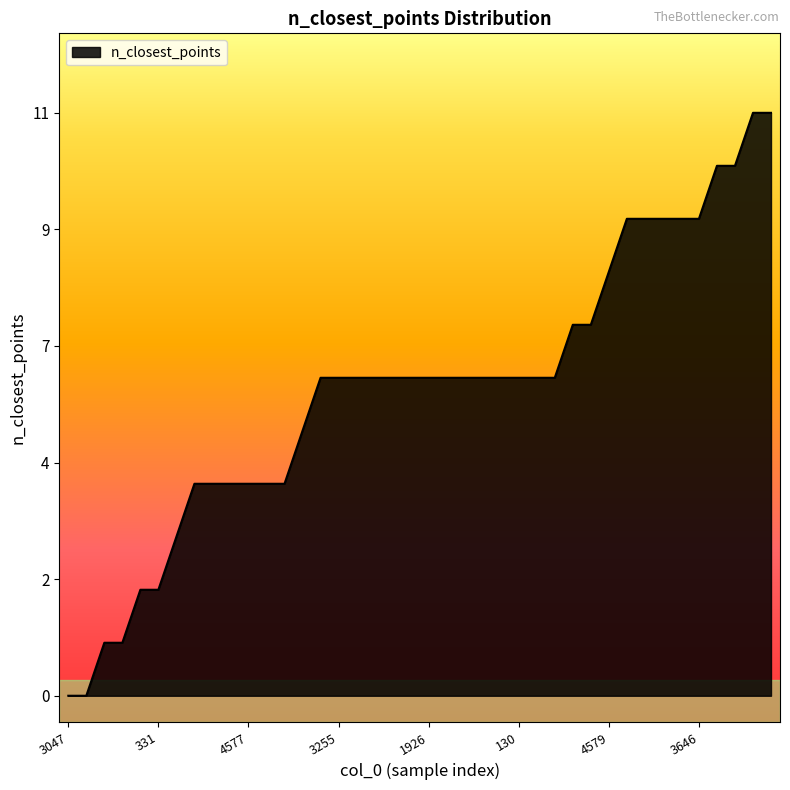

Is this an area chart (filled region under the line)?

Yes